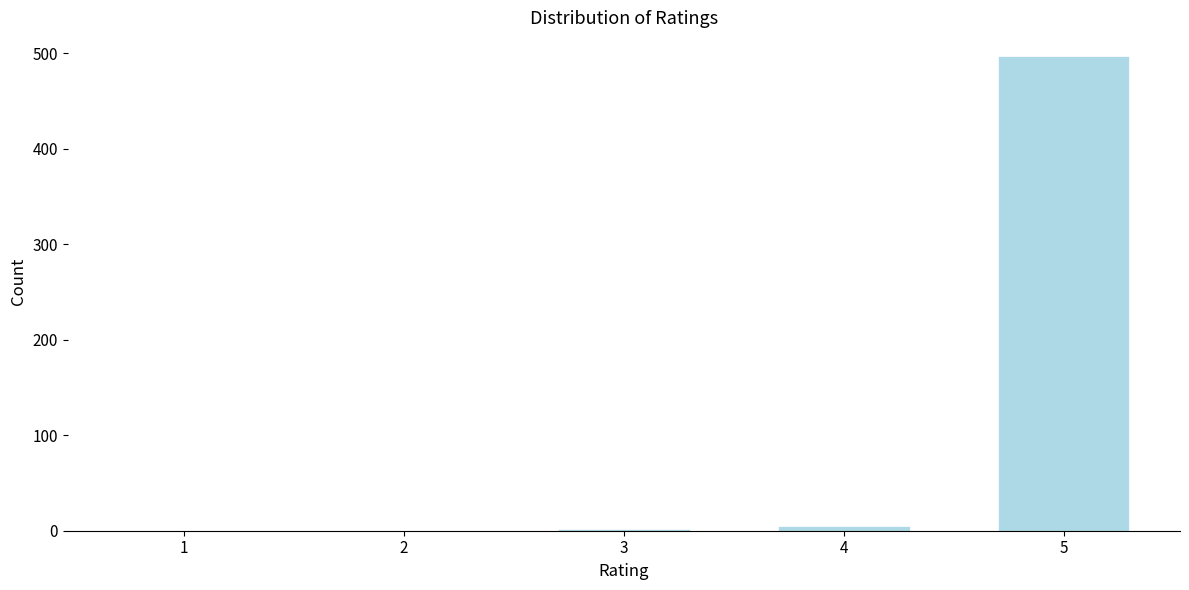

The value at 2 is 0. True or false?

True